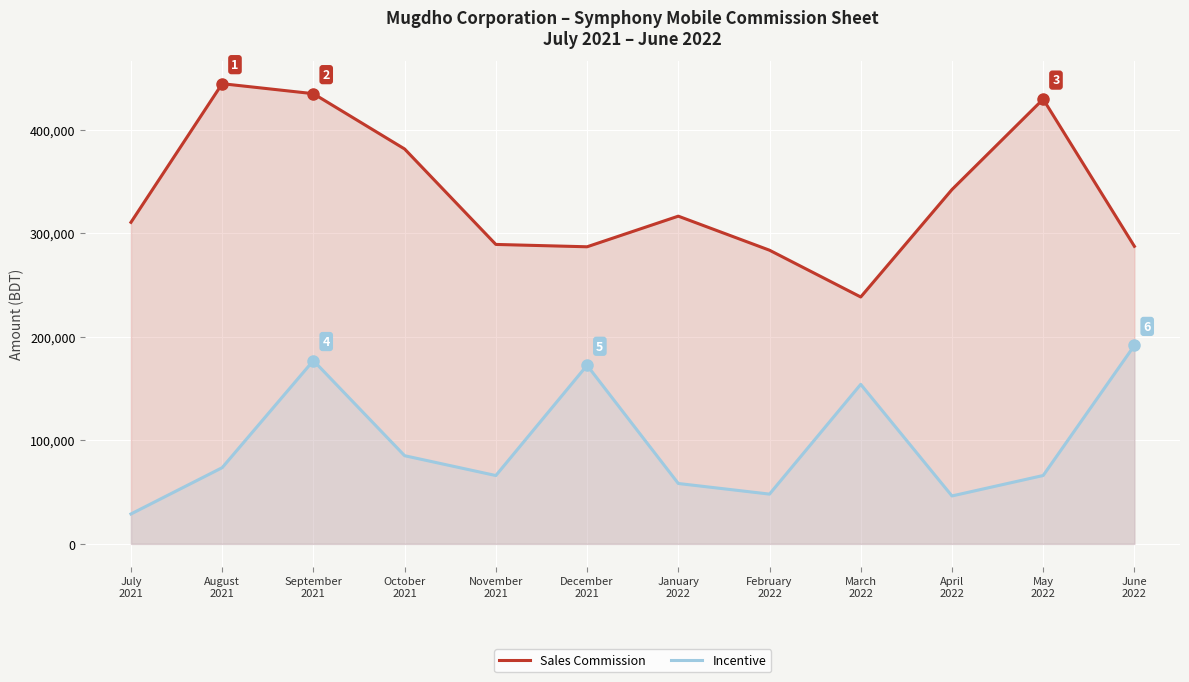

List the labels in order of Sales Commission value, smallest first.

March
2022, February
2022, December
2021, June
2022, November
2021, July
2021, January
2022, April
2022, October
2021, May
2022, September
2021, August
2021